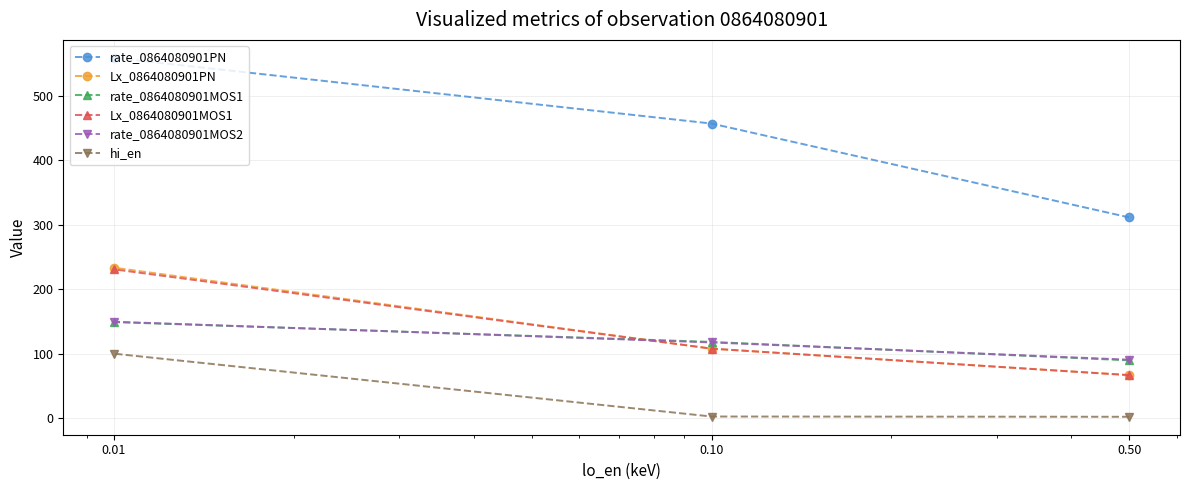

Which has a higher value, 0.10 or 0.01?

0.01